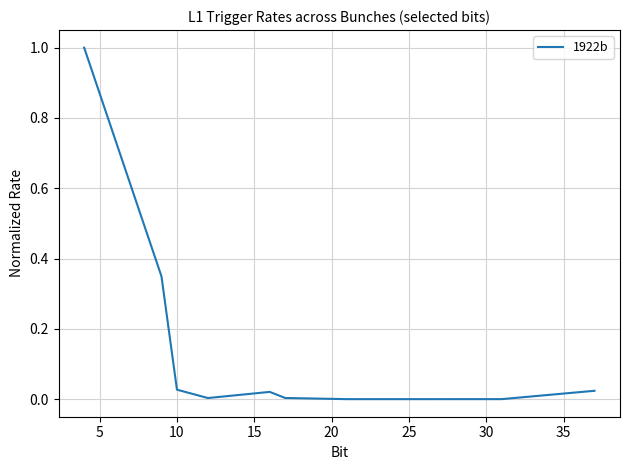

What is the difference between the maximum and minimum values?

1.0